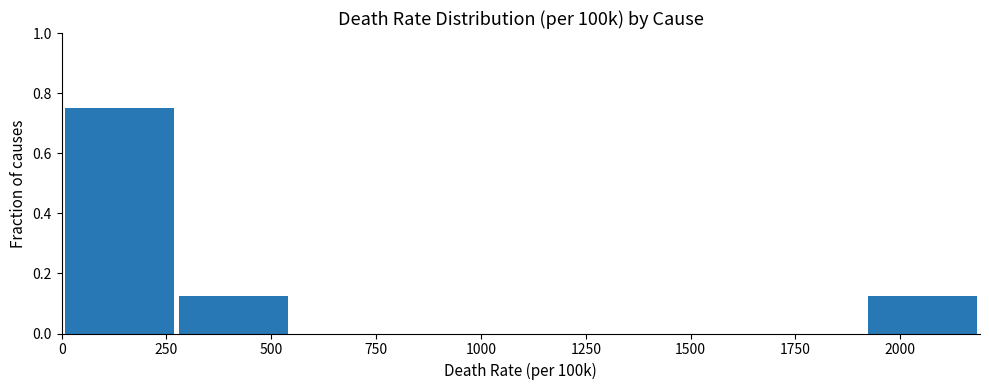

Reading left to right, transcribe this chart: for each bar, give the range it covers on the x-axis and its height. Neither the bar edges nor the heights are printed on the chart, so give them approximately, as read against the axes.

0 to 250: 0.76
250 to 550: 0.12
550 to 800: 0
800 to 1100: 0
1100 to 1350: 0
1350 to 1650: 0
1650 to 1900: 0
1900 to 2200: 0.12